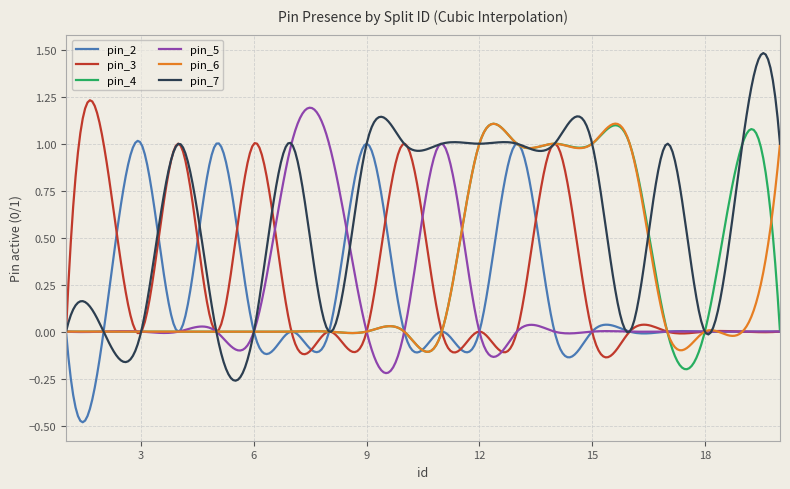

Which series has the largest total across all categories?

pin_7